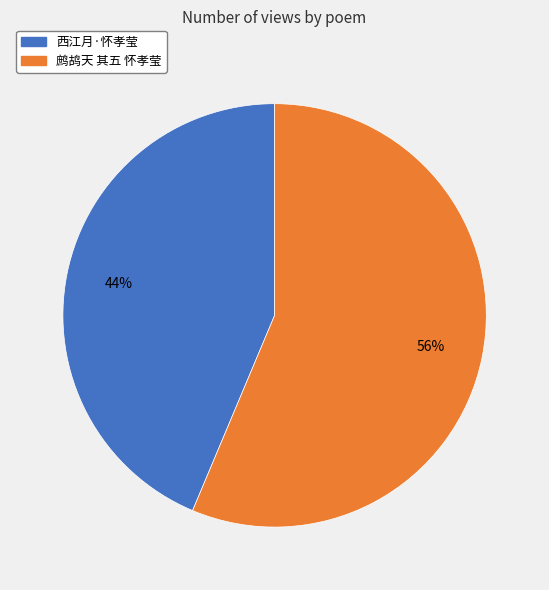

To the nearest percent, what is the combined percentage of 西江月·怀孝莹 and 鹧鸪天 其五 怀孝莹?

100%